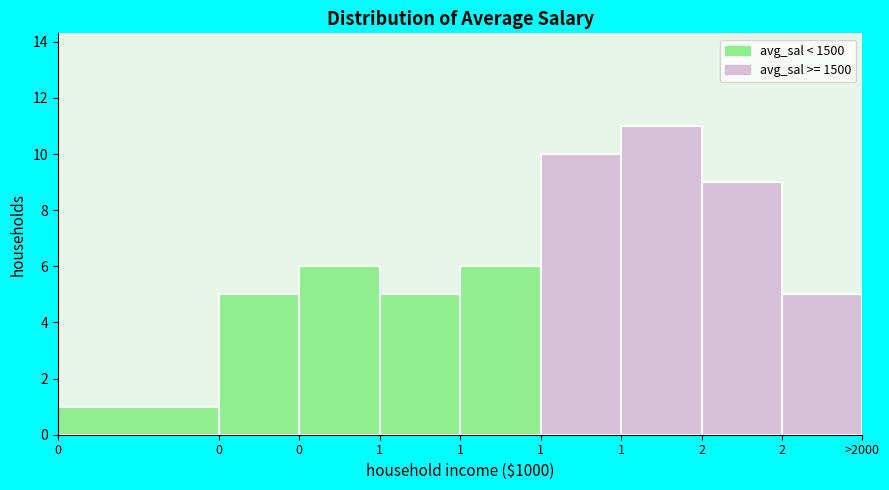

How many distinct data groups are displayed?

1